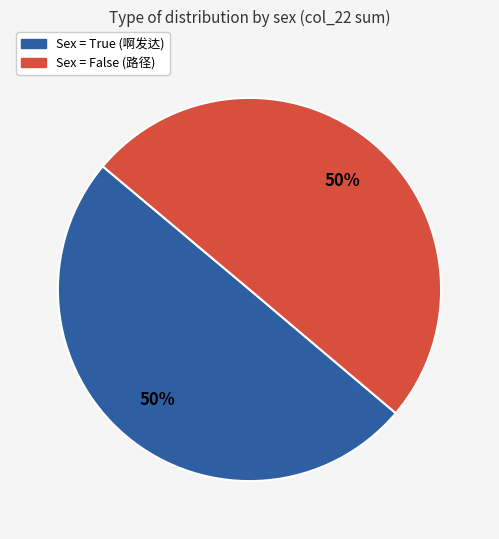

To the nearest percent, what is the average slice percentage?

50%